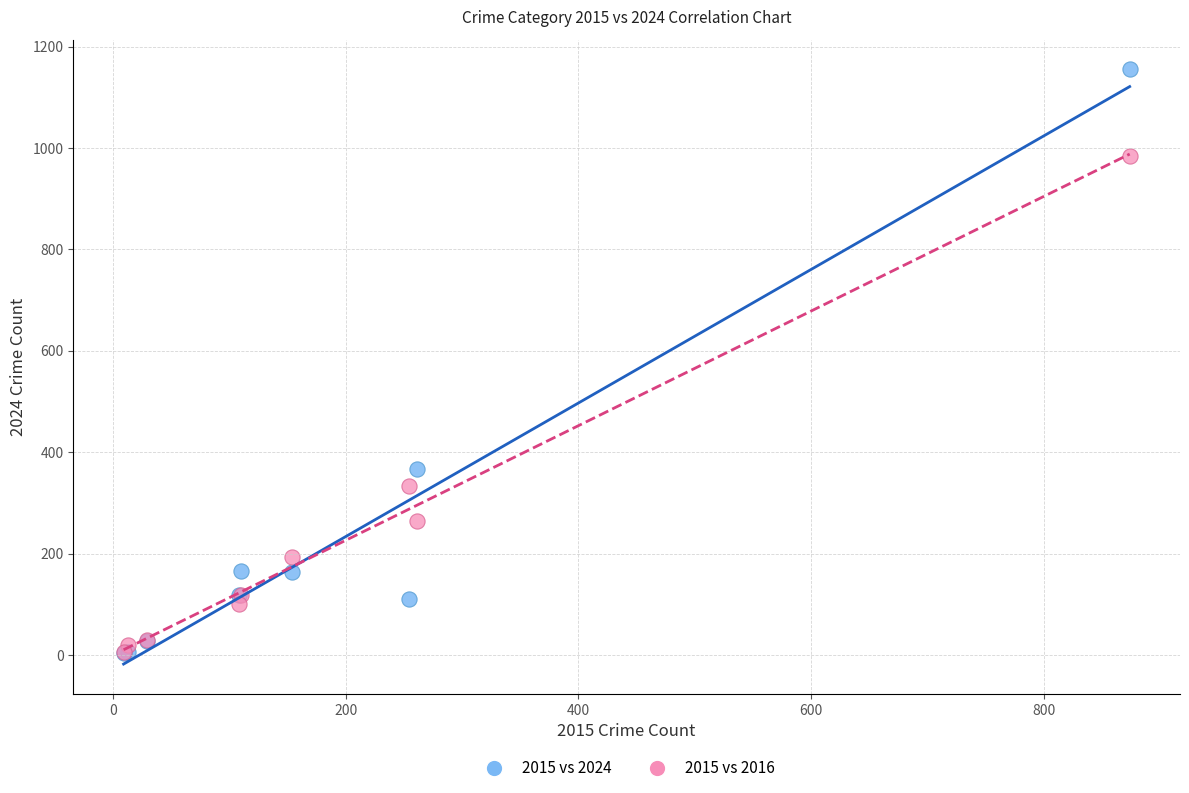

Which series has the largest Y range (max minus min)?

2015 vs 2024